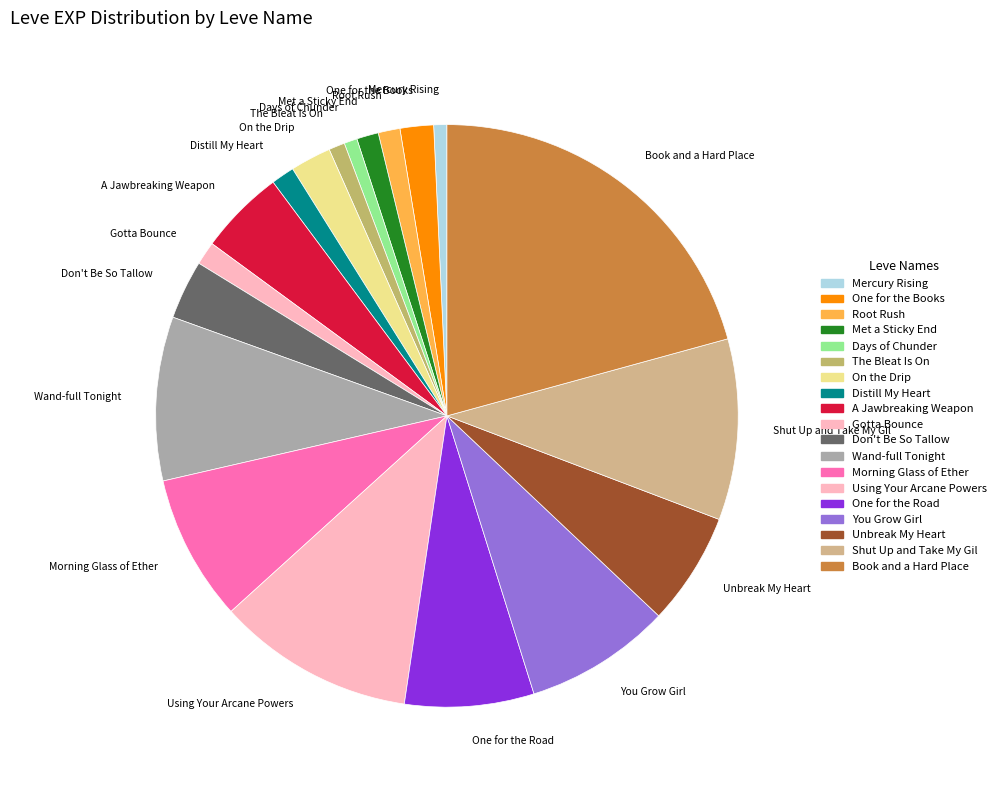

True or false: Morning Glass of Ether accounts for 8% of the total.

True